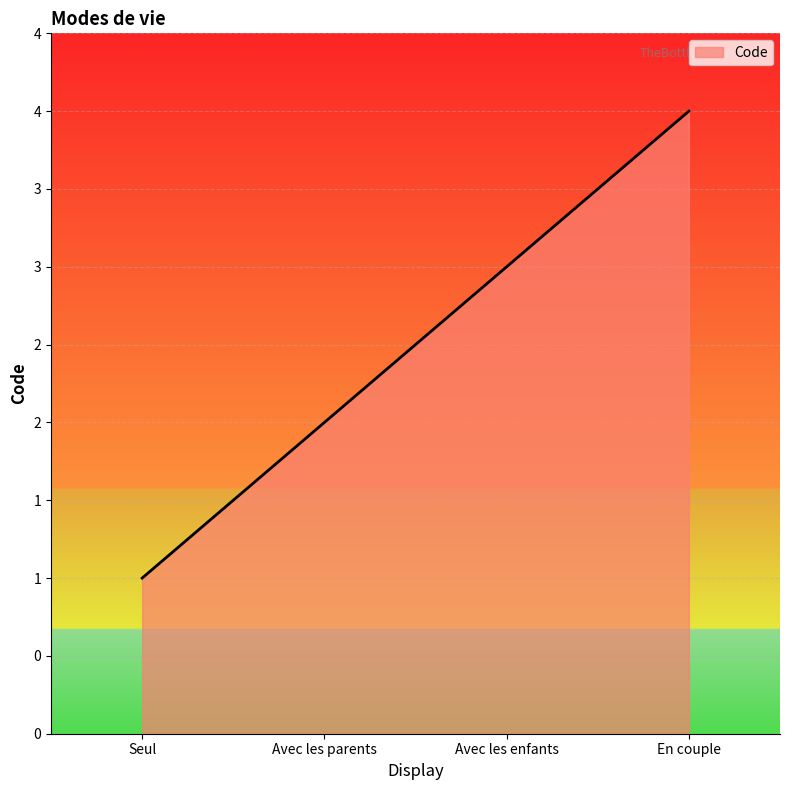

Reading left to right, what are all the values shown in this chart?

Seul=1	Avec les parents=2	Avec les enfants=3	En couple=4